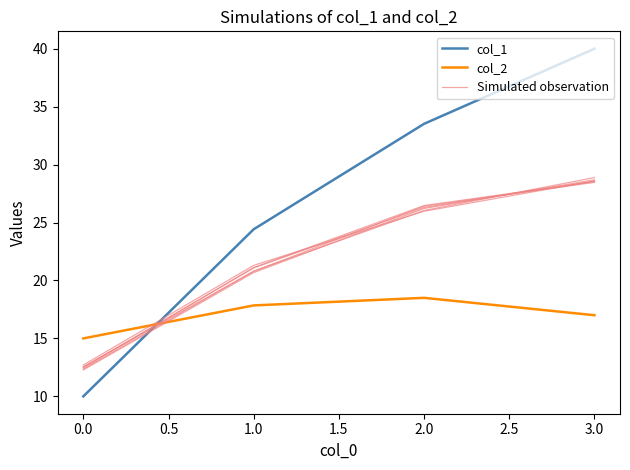

Which series changed the most between 0.0 and 3.0?

col_1